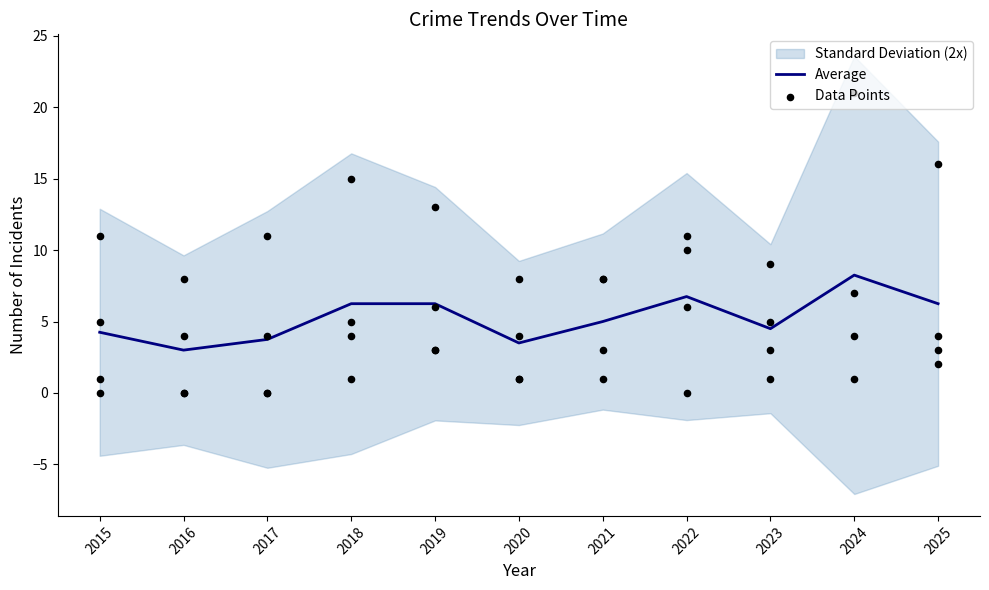

What is the ratio of the value at 2024 to the value at 2018?

1.3